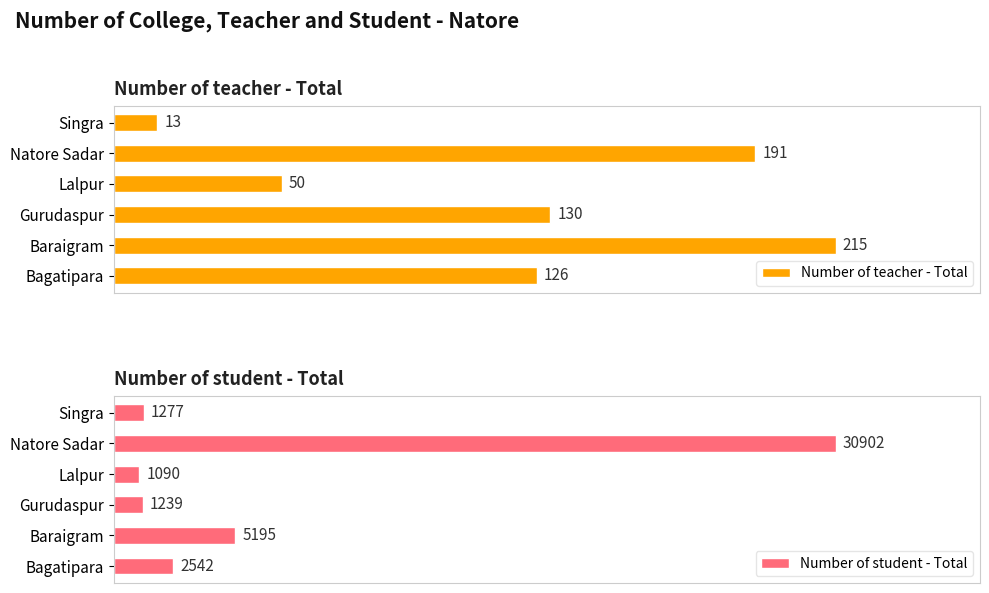

Where is Number of teacher - Total nearest to the value 114?

Bagatipara